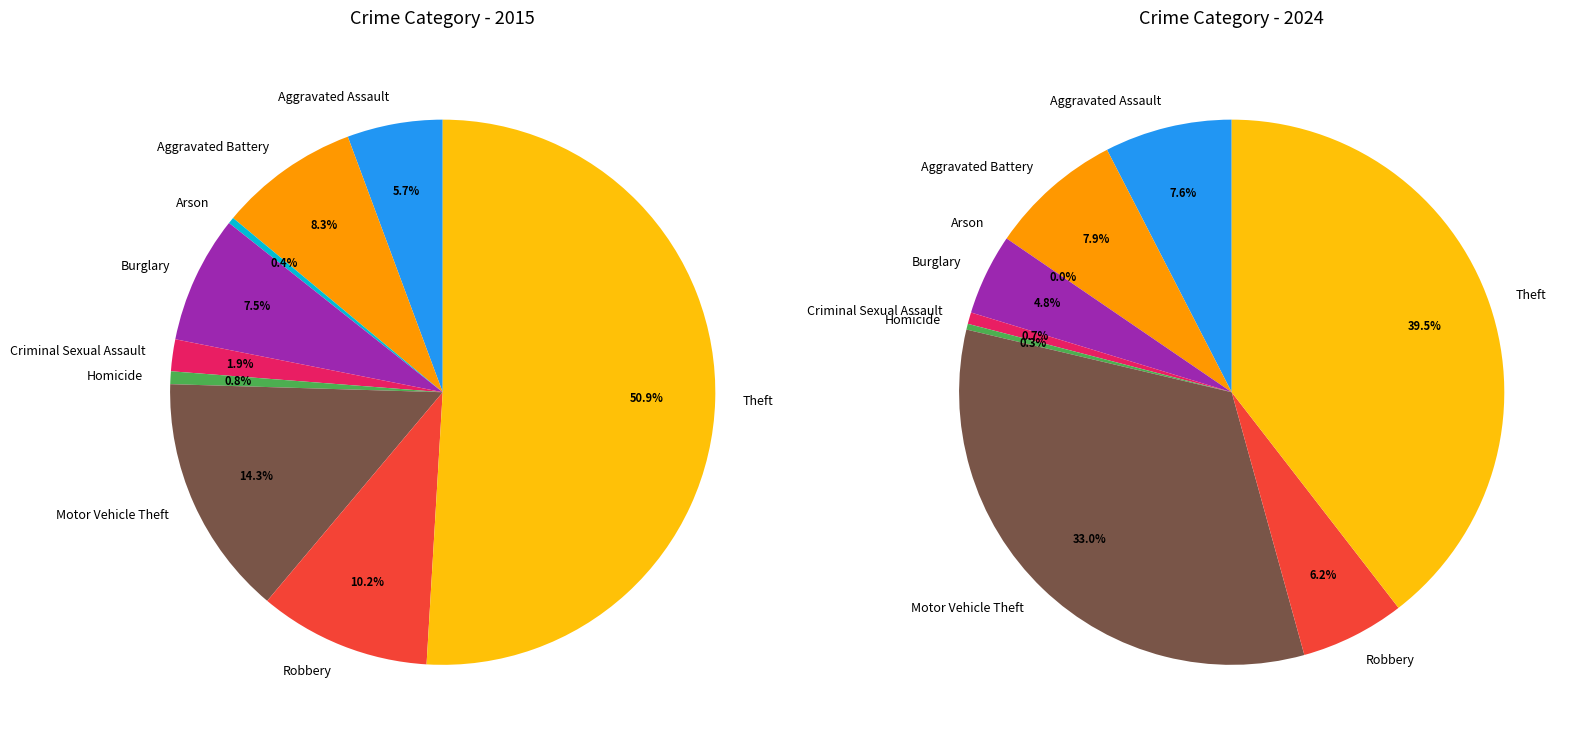

Which slice is the smallest?

Arson